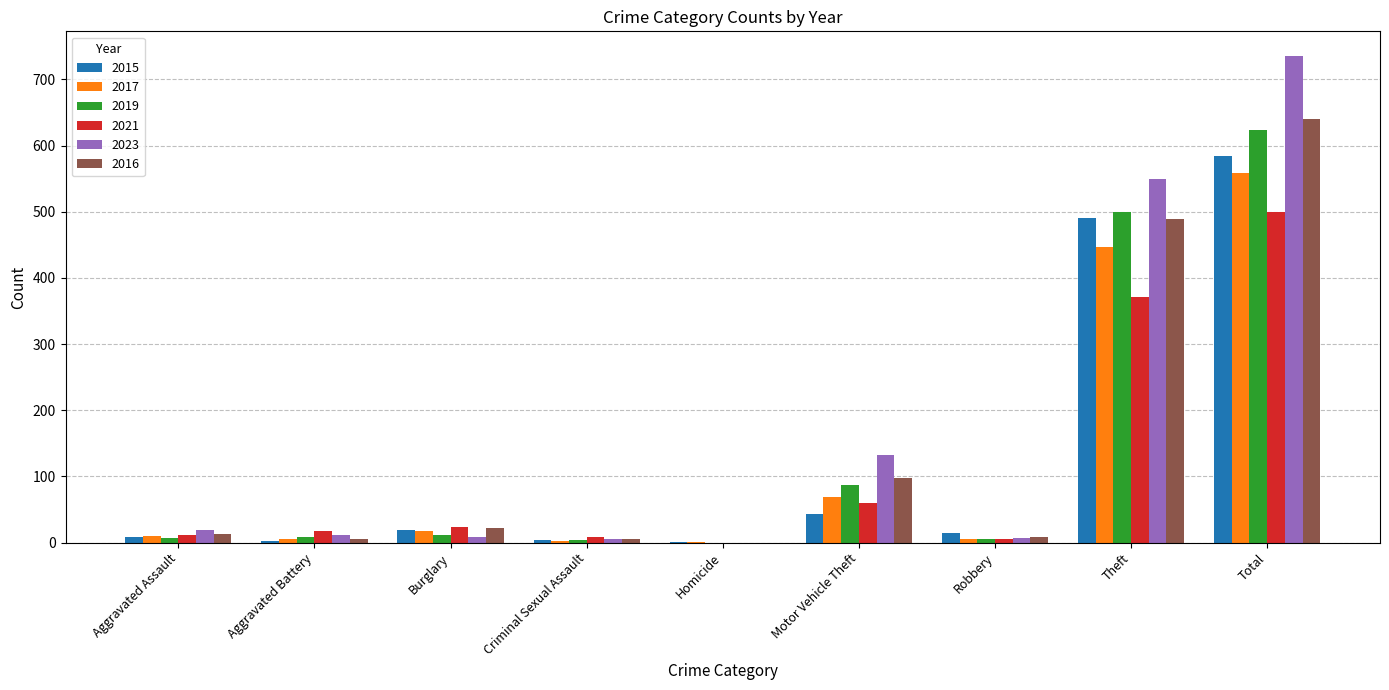

At which label is 2016 closest to 320?

Theft